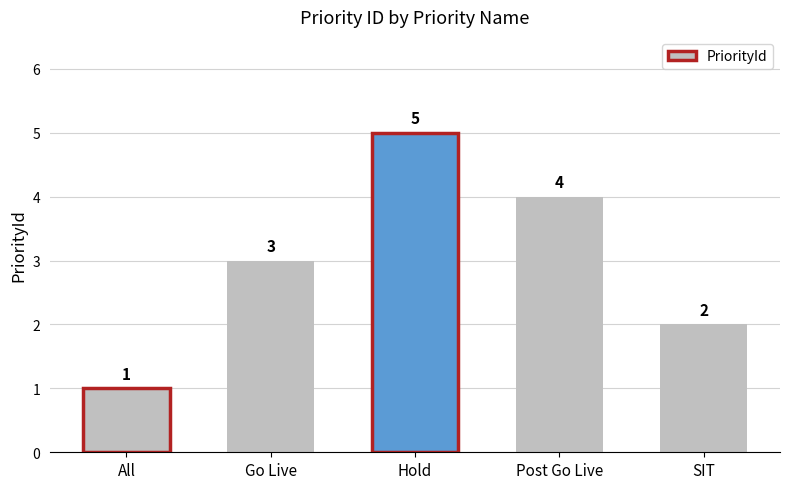

What is the minimum value shown in the chart?

1